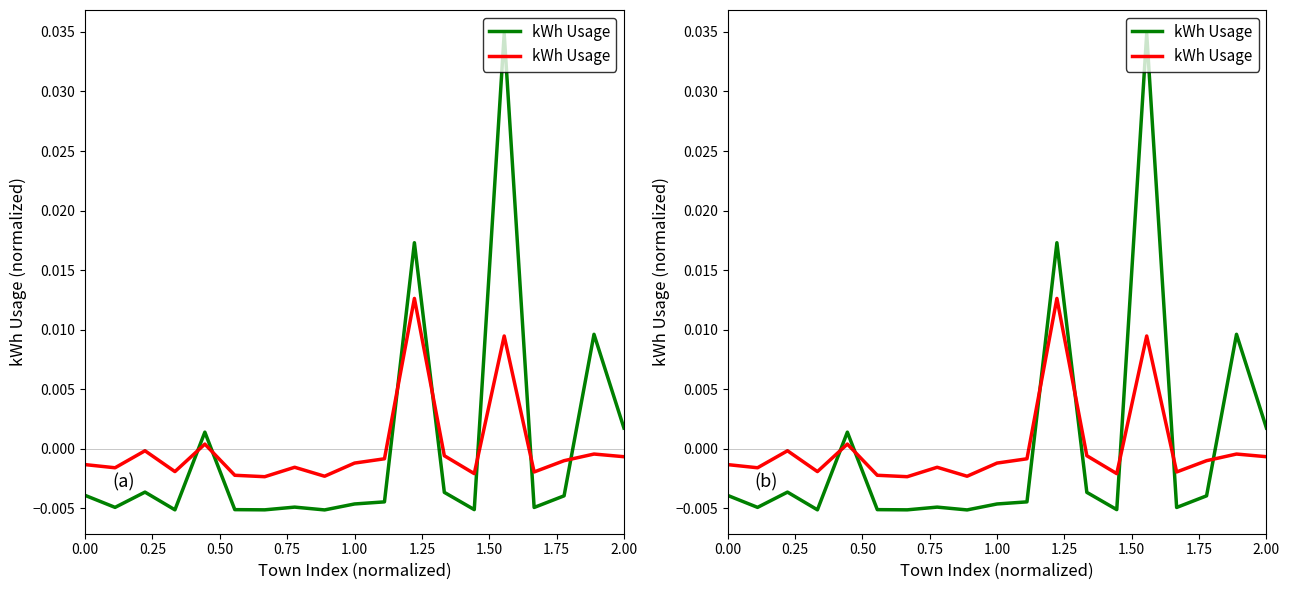

The kWh Usage: Residential series shows -0.0 at 0.00. True or false?

False